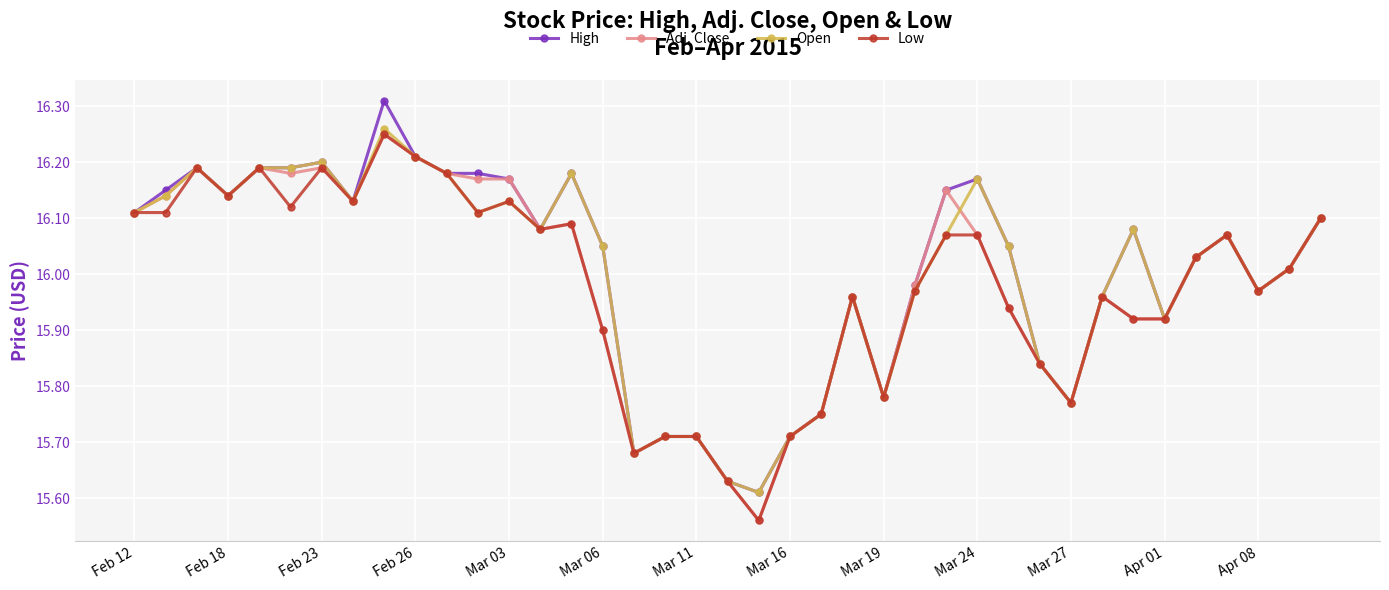

Which series has the largest range (max minus min)?

High